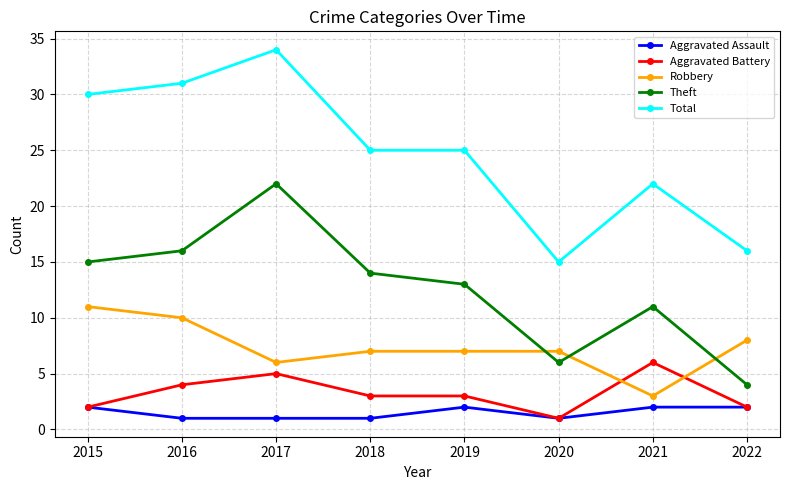

At which category does Robbery reach its first local valley?

2017